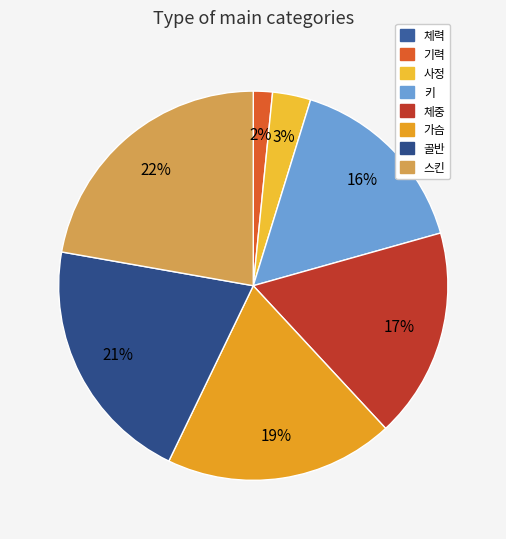

To the nearest percent, what portion does 가슴 represent?

19%